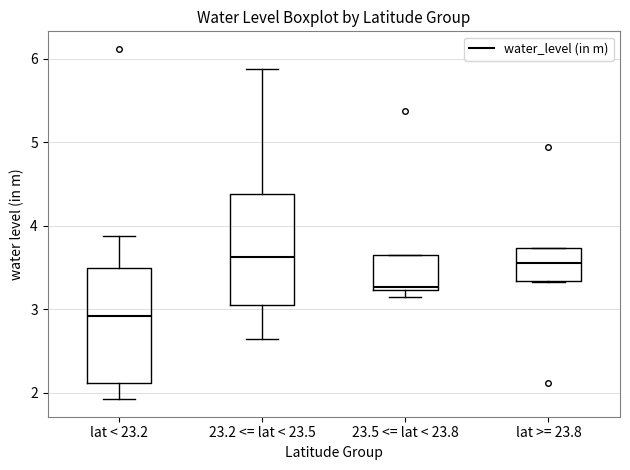

Which box's median line is the lowest?

lat < 23.2